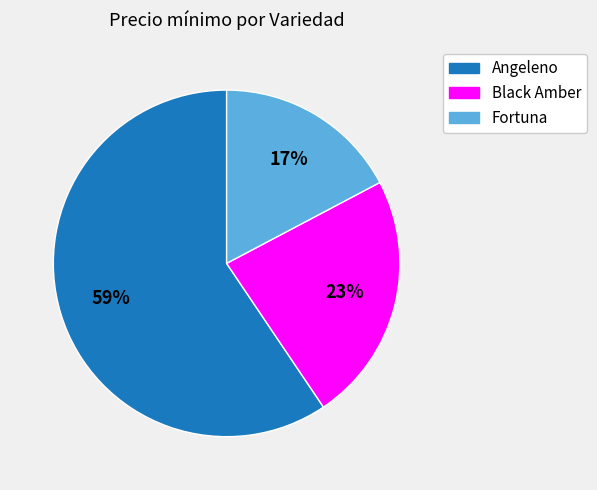

Is there a majority slice in this chart?

Yes